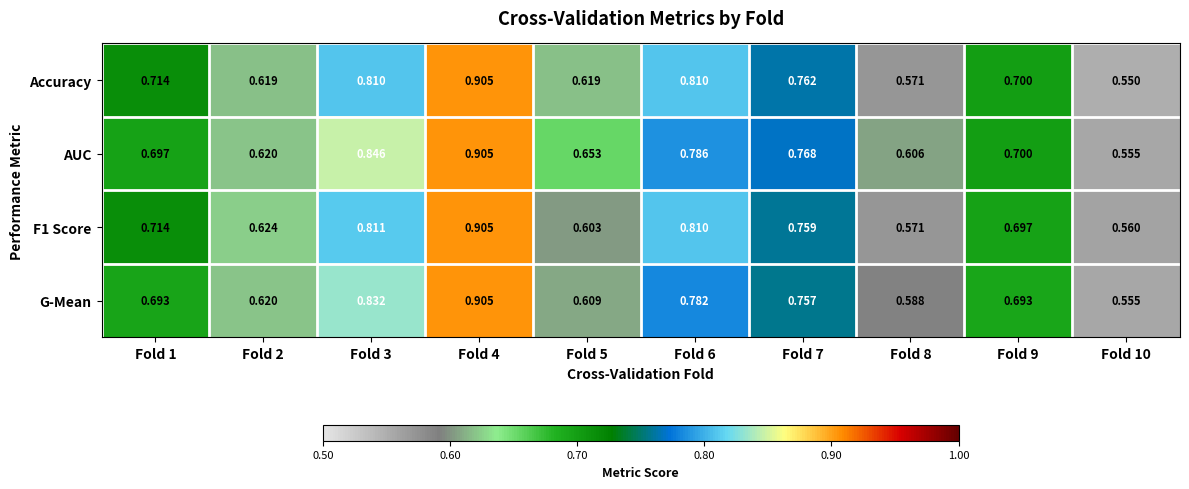

Which label corresponds to the largest value in the chart?

Fold 4